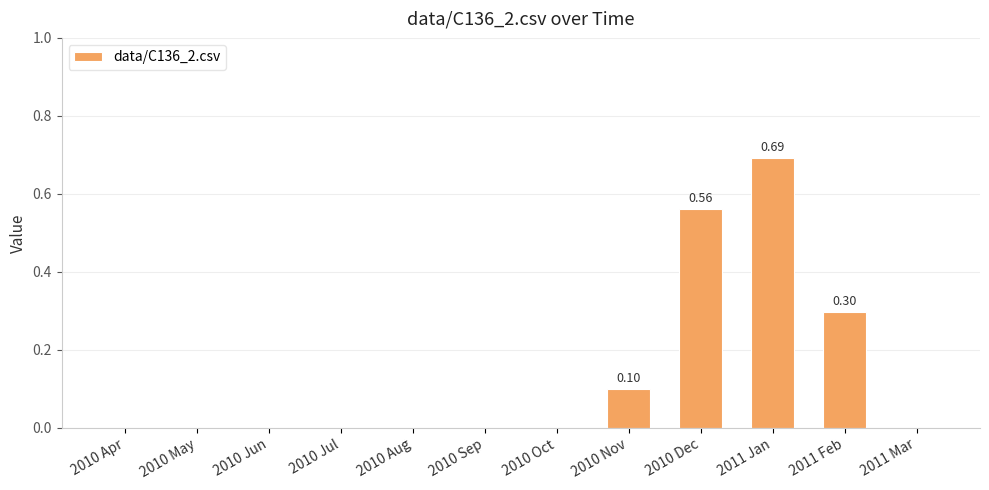

What is the sum of all values?

1.6